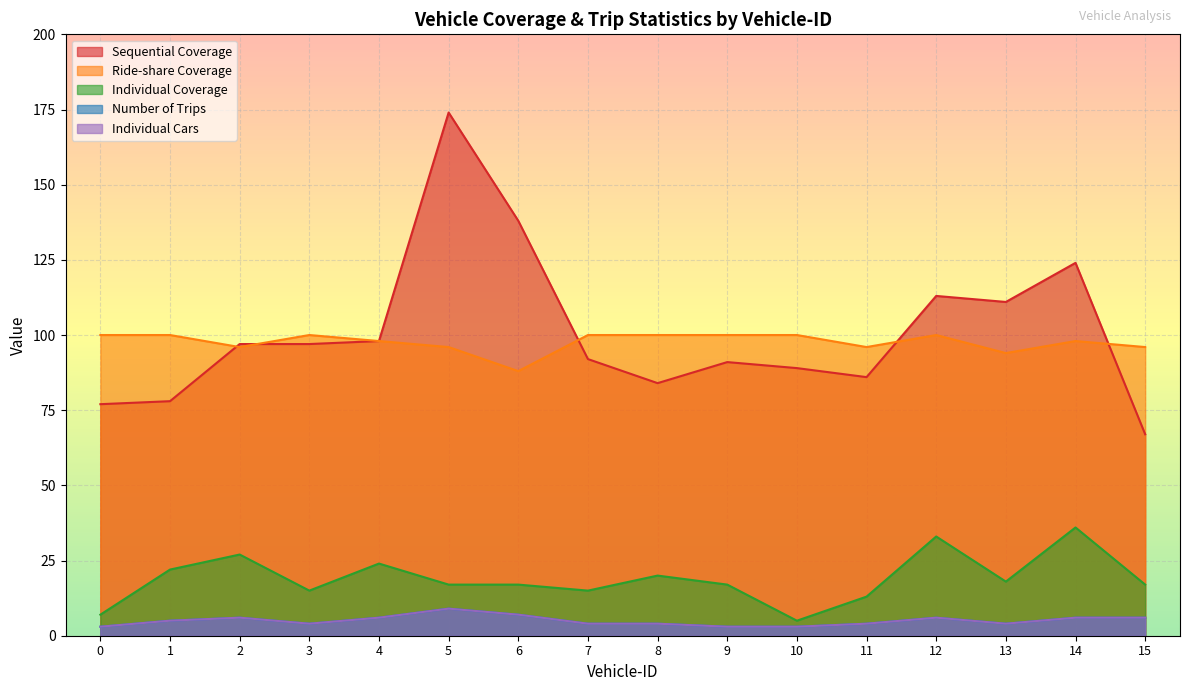

What is the total value across all series at 15?

192